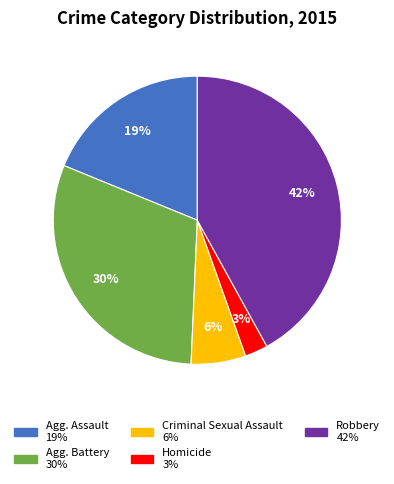

Does any single category account for the majority?

No